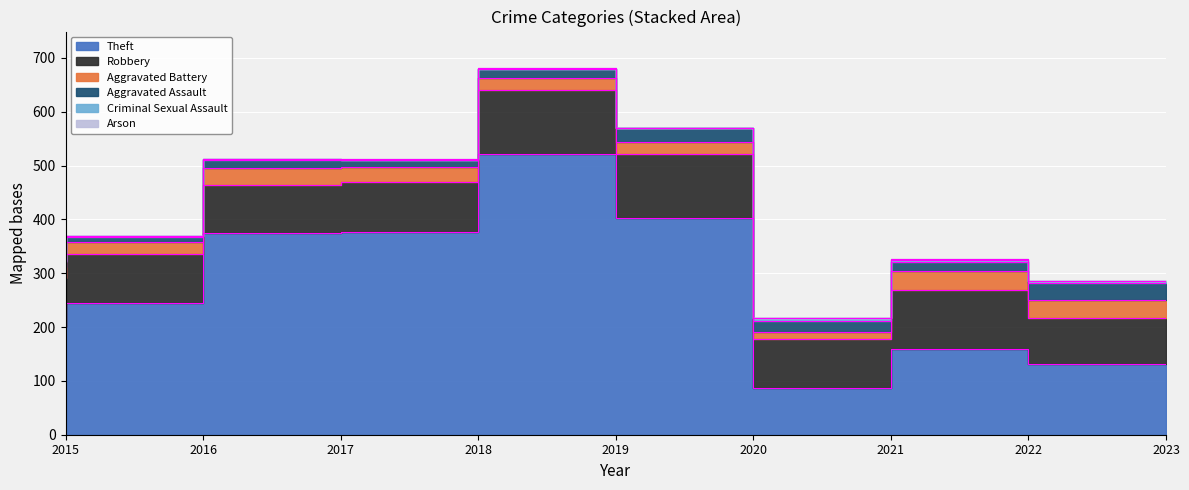

At which category does Robbery reach its first local valley?

2017